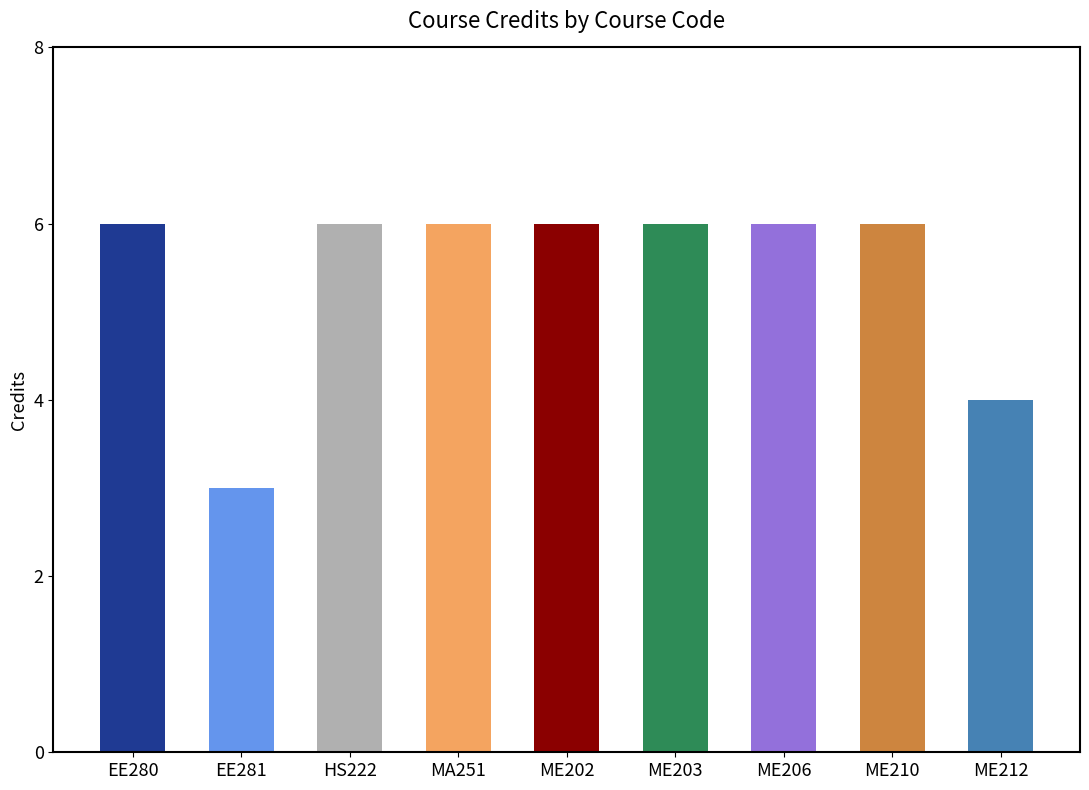

What is the value of the Credits bar at the 9th from the left?

4